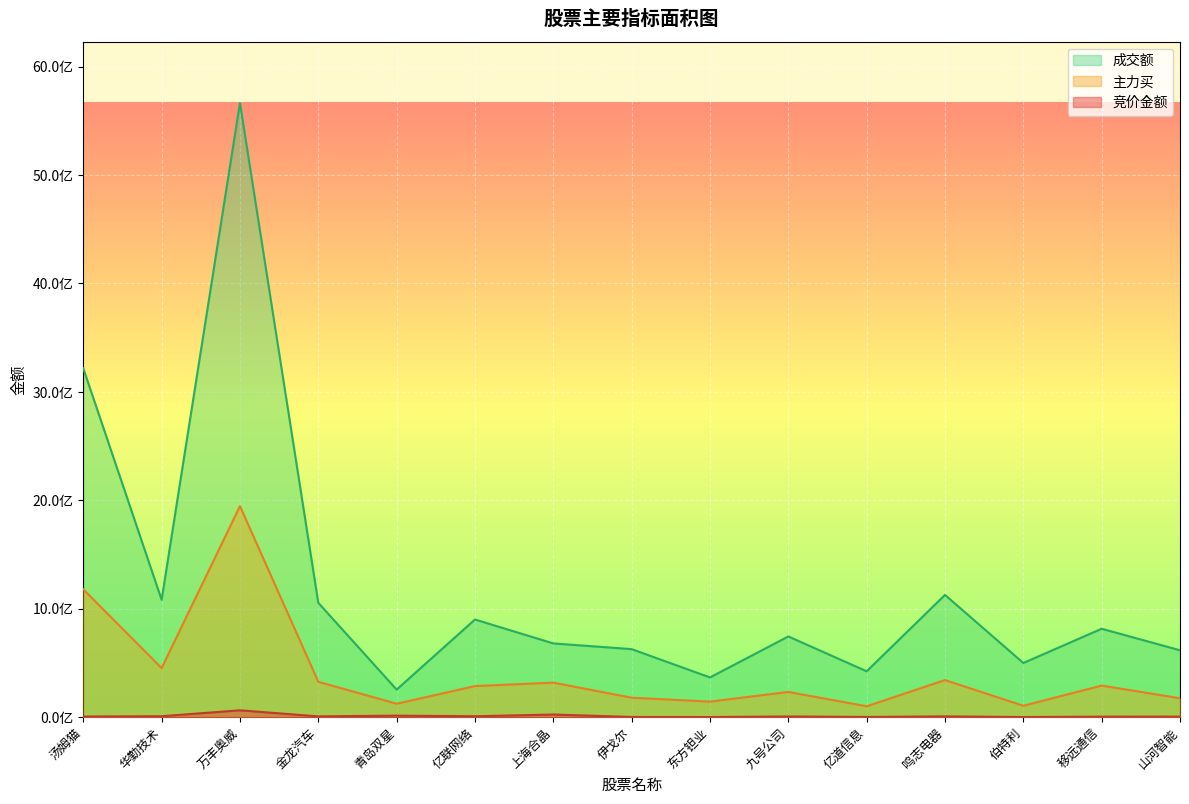

The 主力买 series shows 459901490 at 汤姆猫. True or false?

False